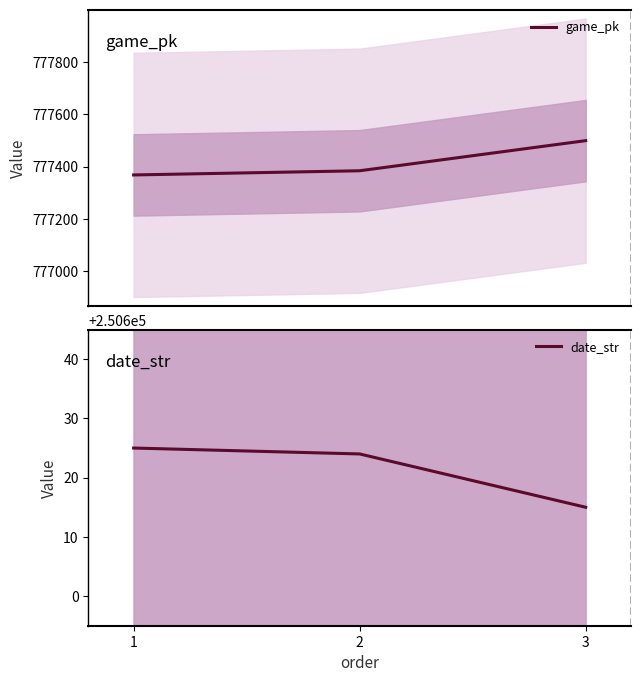

What is the difference between the highest and lowest values at 3?

526884